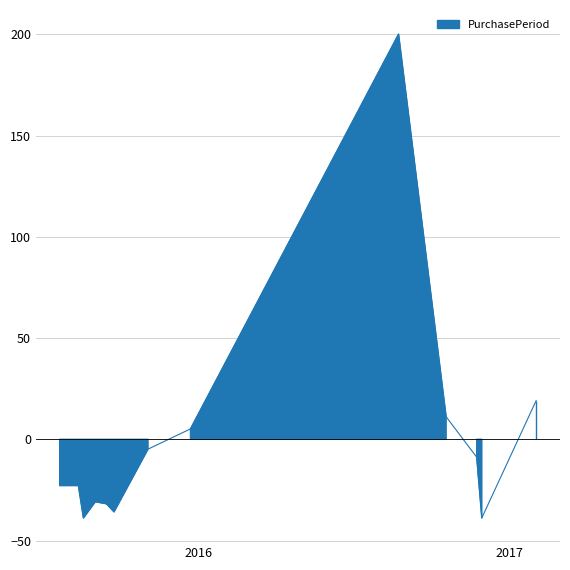

What is the difference between the values at 2015-09-14 and 2015-08-12?

9.0